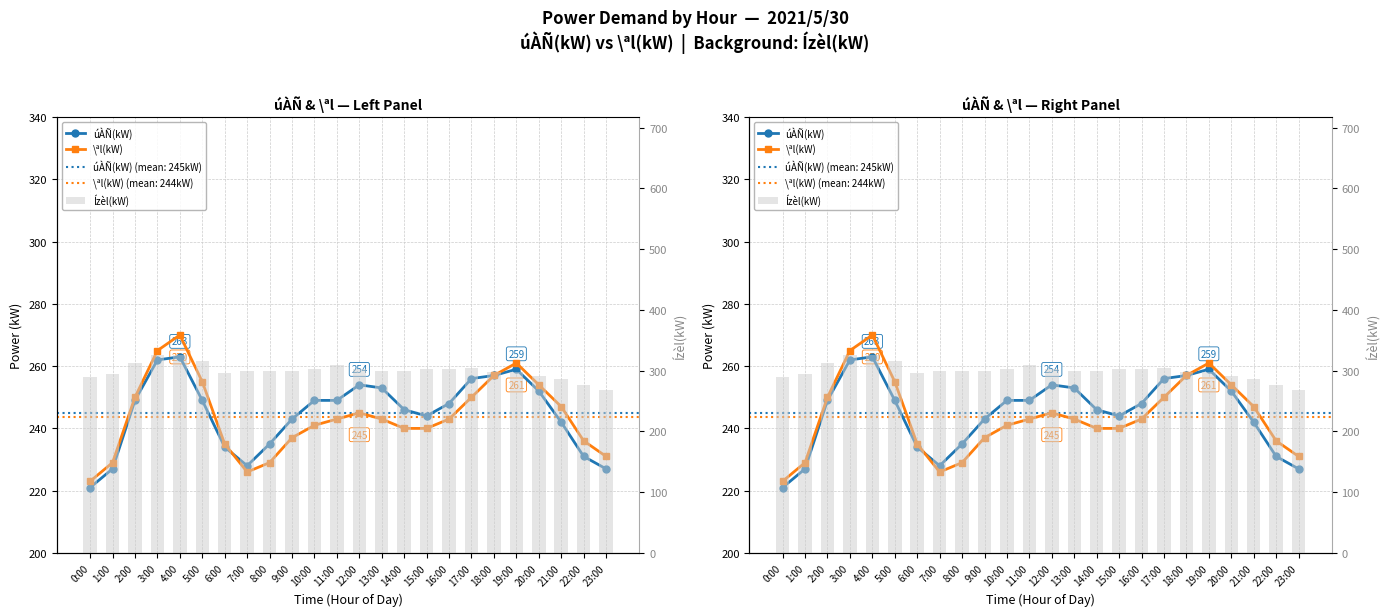

Between 13:00 and 10:00, which is larger?

13:00